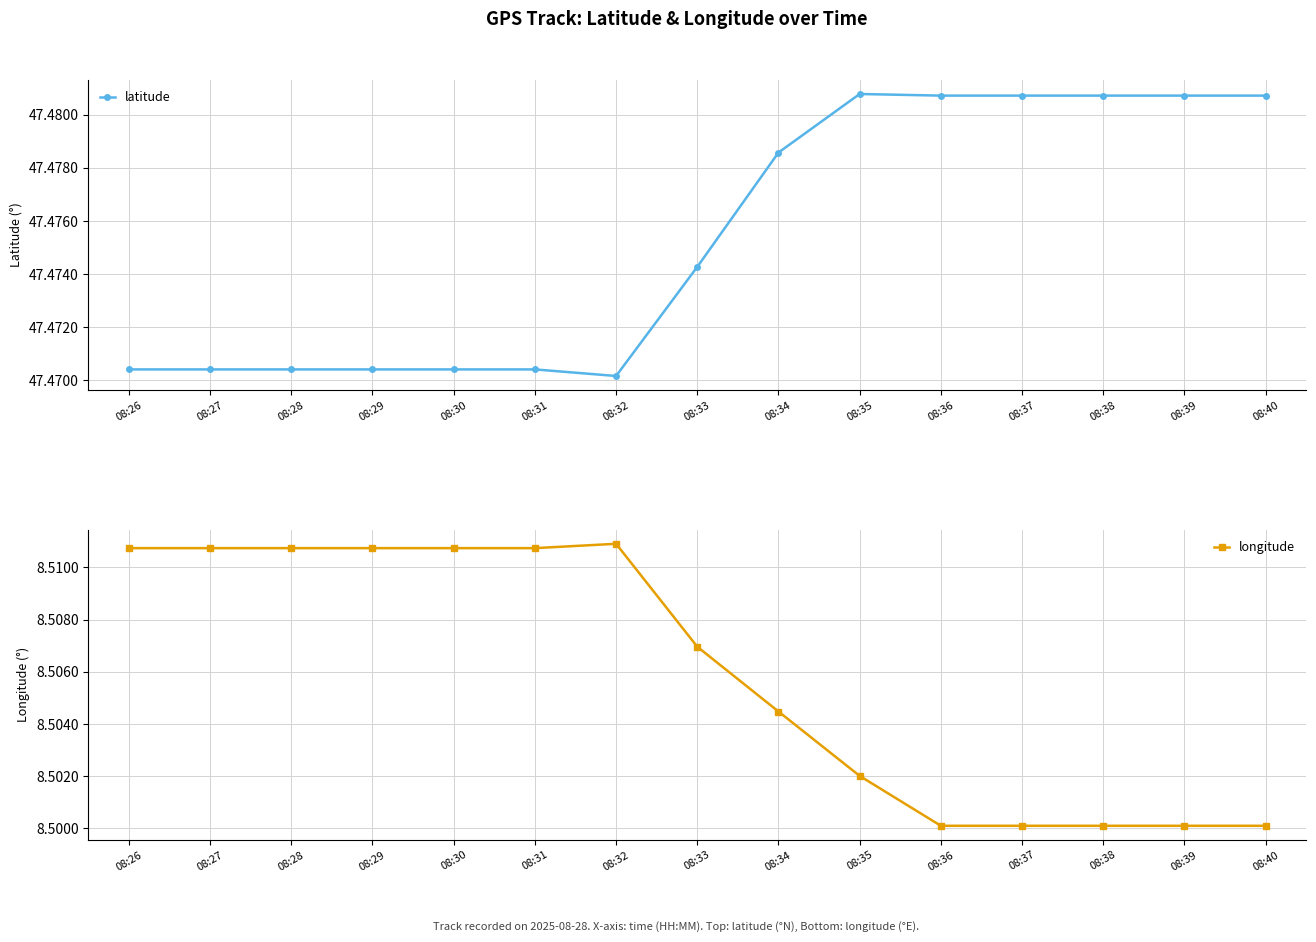

True or false: latitude and longitude cross at least once.

False